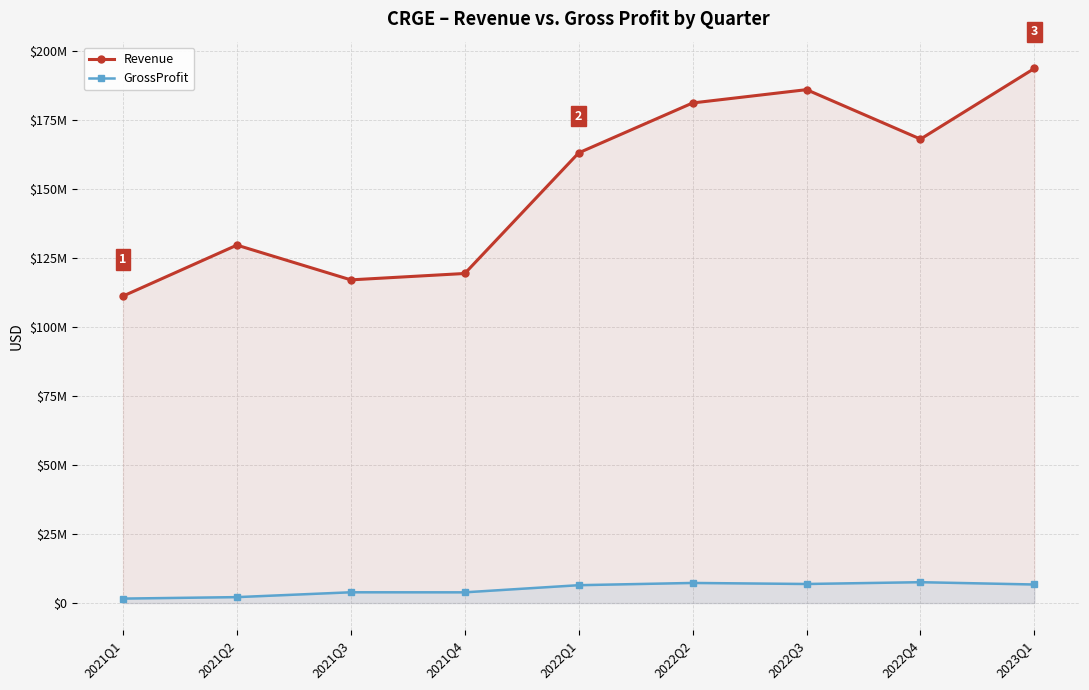

Does the chart display data point markers on the line(s)?

Yes